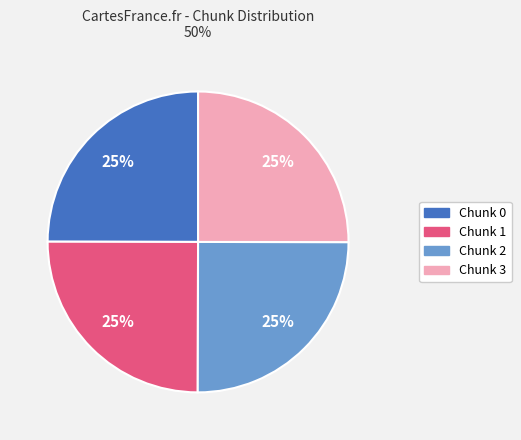

Is there a majority slice in this chart?

No